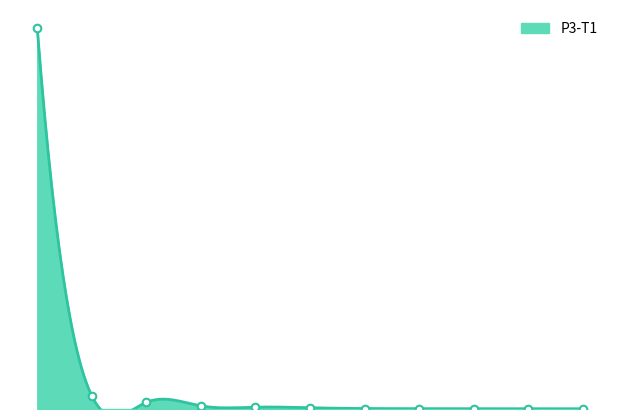

What is the change in value from 2 to 10?

-10585322.4